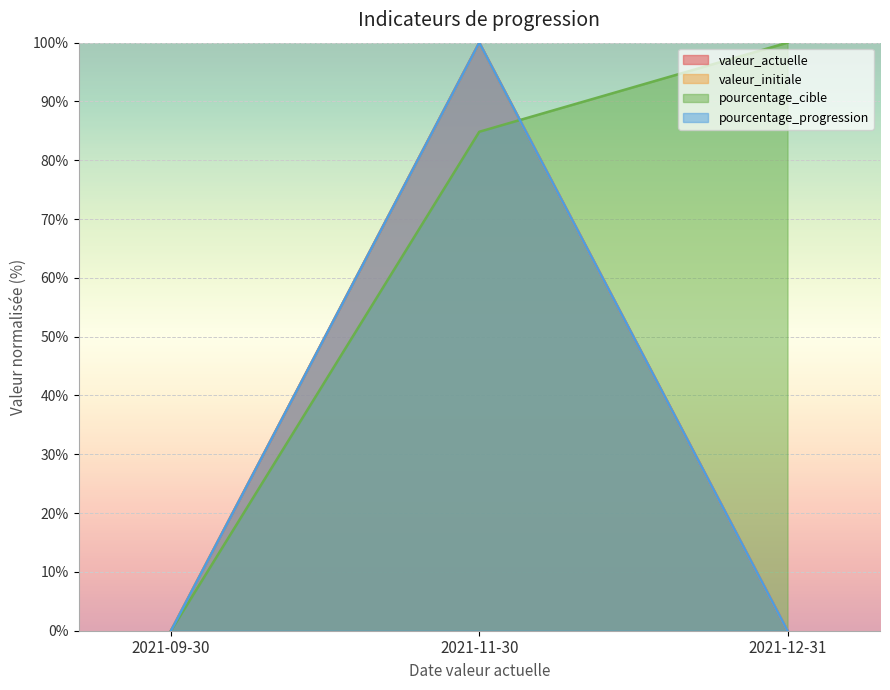

What is the difference between the pourcentage_cible values at 2021-09-30 and 2021-12-31?

100.0